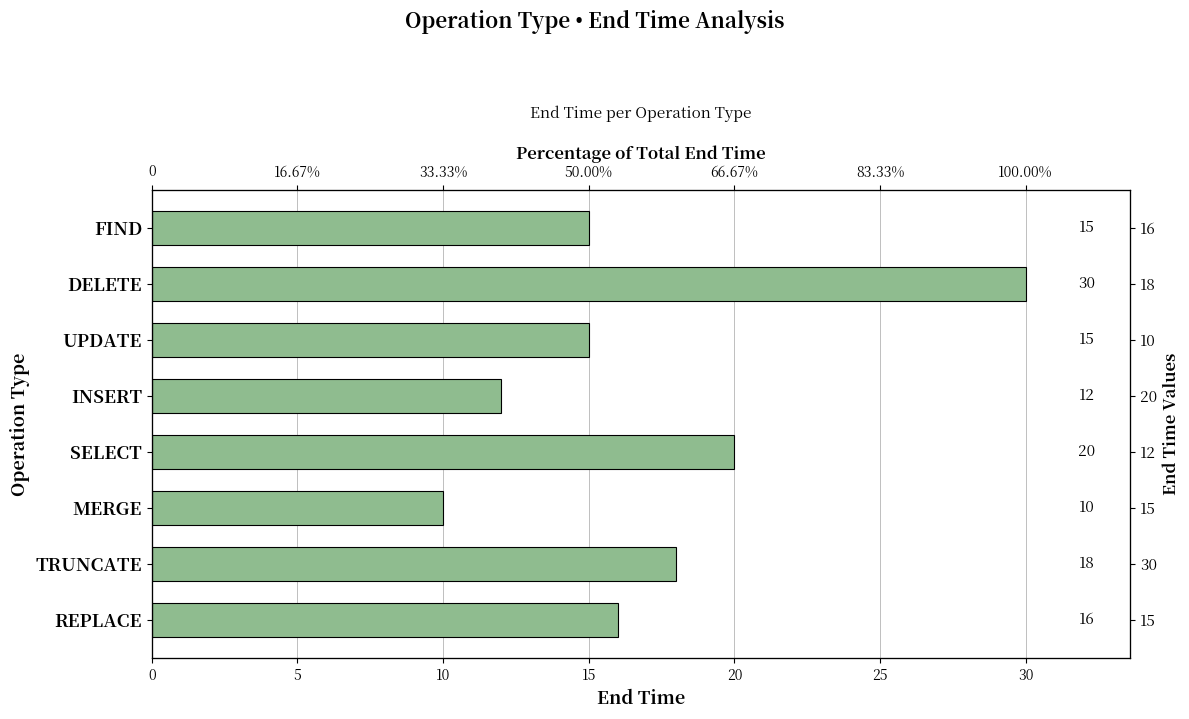

How many values are below 16?

4